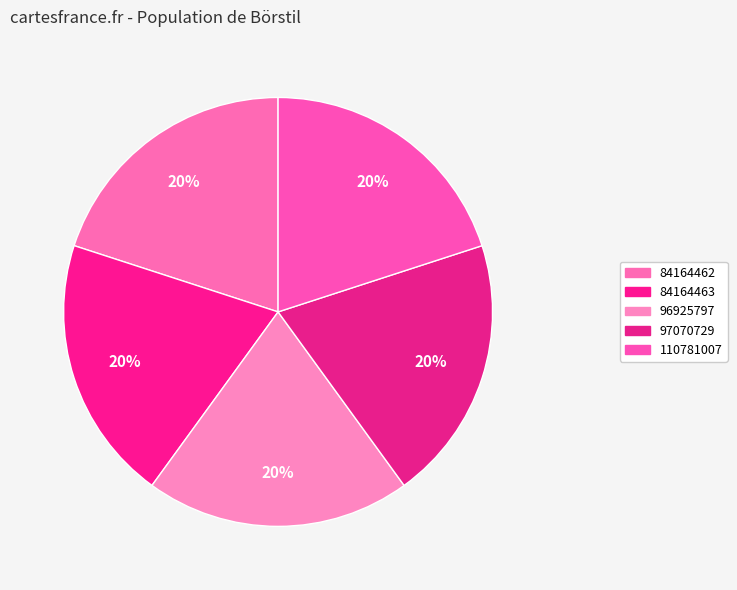

Count the number of slices in the pie.

5